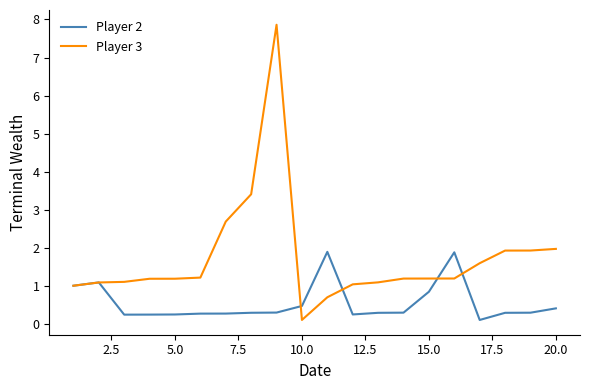

What is the maximum value shown in the chart?

7.9